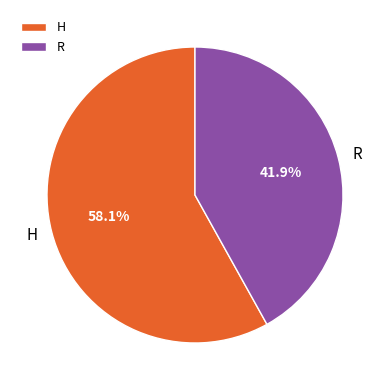

Which category has the biggest portion of the pie?

H